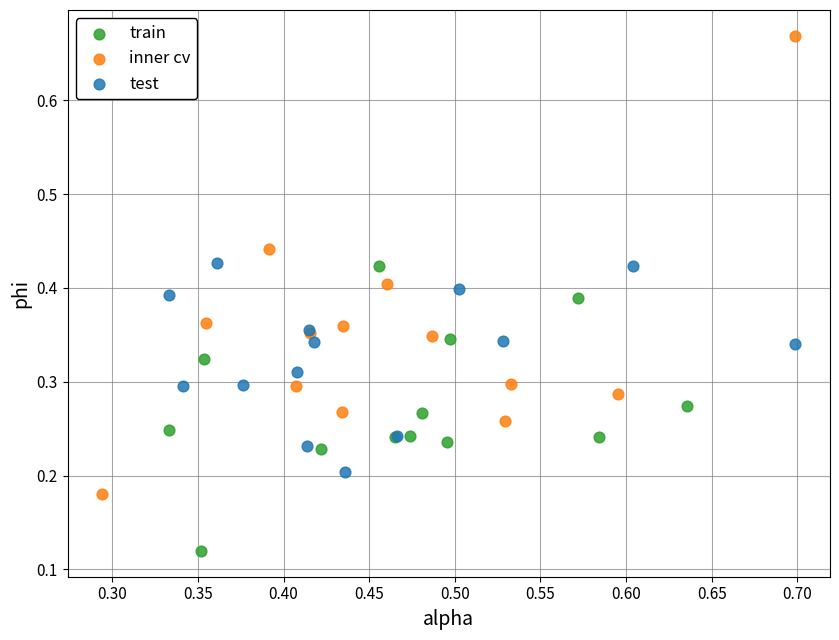

What are all the series names shown in the legend?

train, inner cv, test